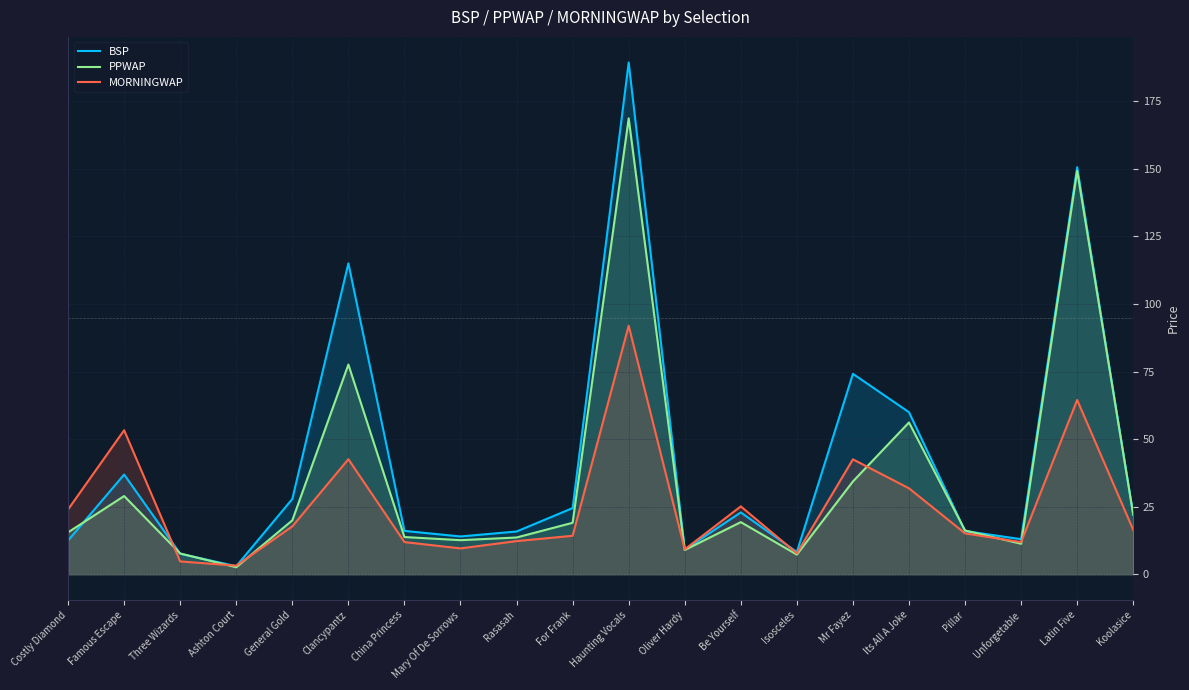

Does the chart display data point markers on the line(s)?

No